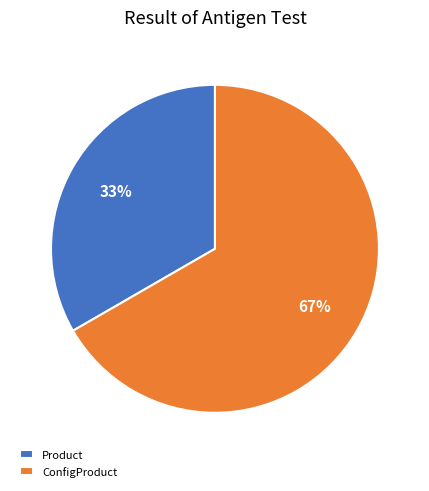

True or false: ConfigProduct accounts for 67% of the total.

True